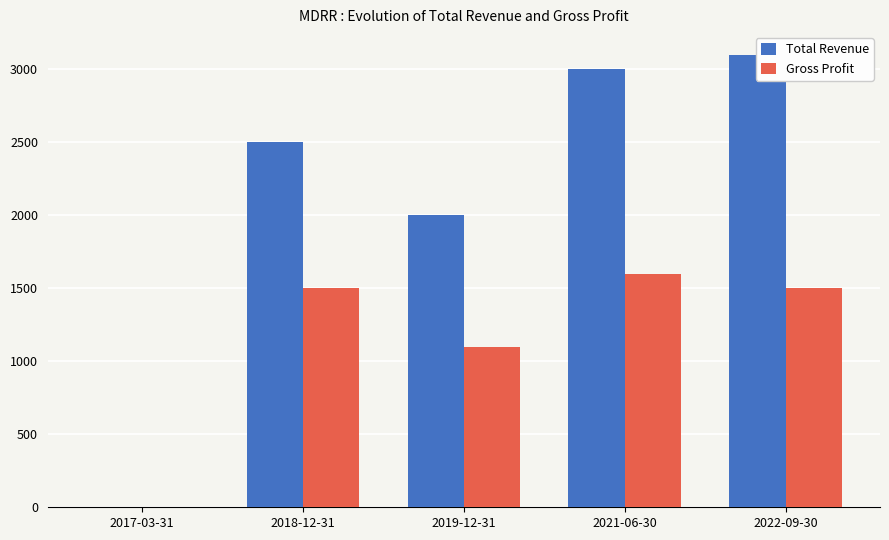

What are all the series names shown in the legend?

Total Revenue, Gross Profit